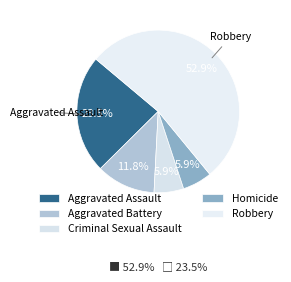

Count the number of slices in the pie.

5